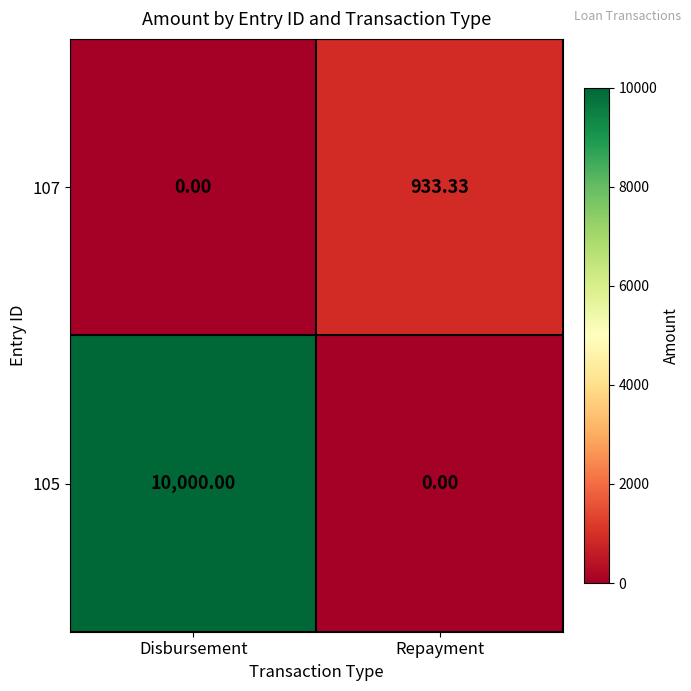

Rank the categories by 105 value from highest to lowest.

Disbursement, Repayment